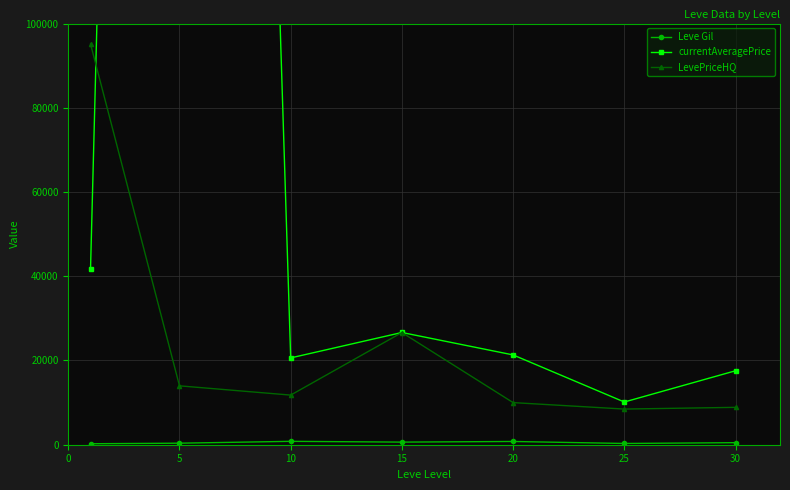

At which category does Leve Gil reach its first local valley?

15